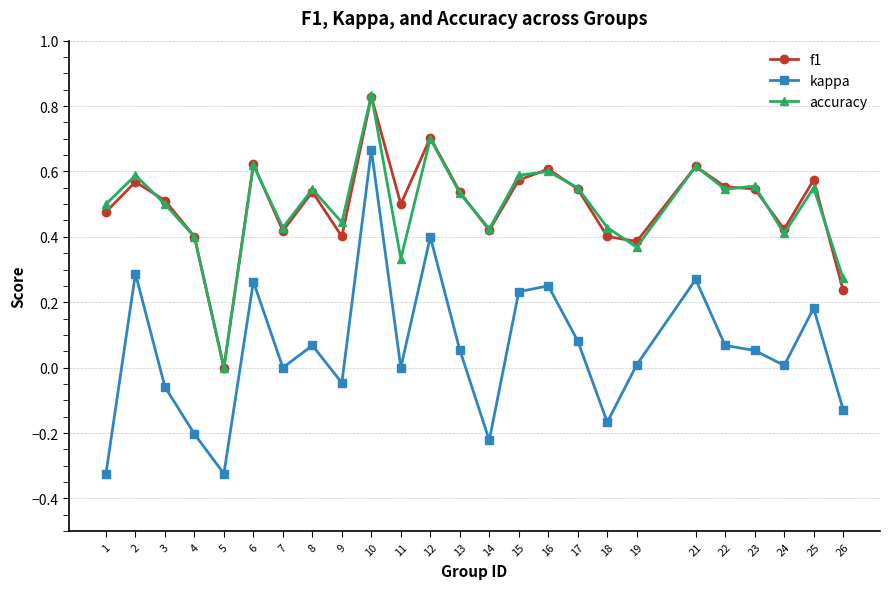

How many data points does each series have?

25